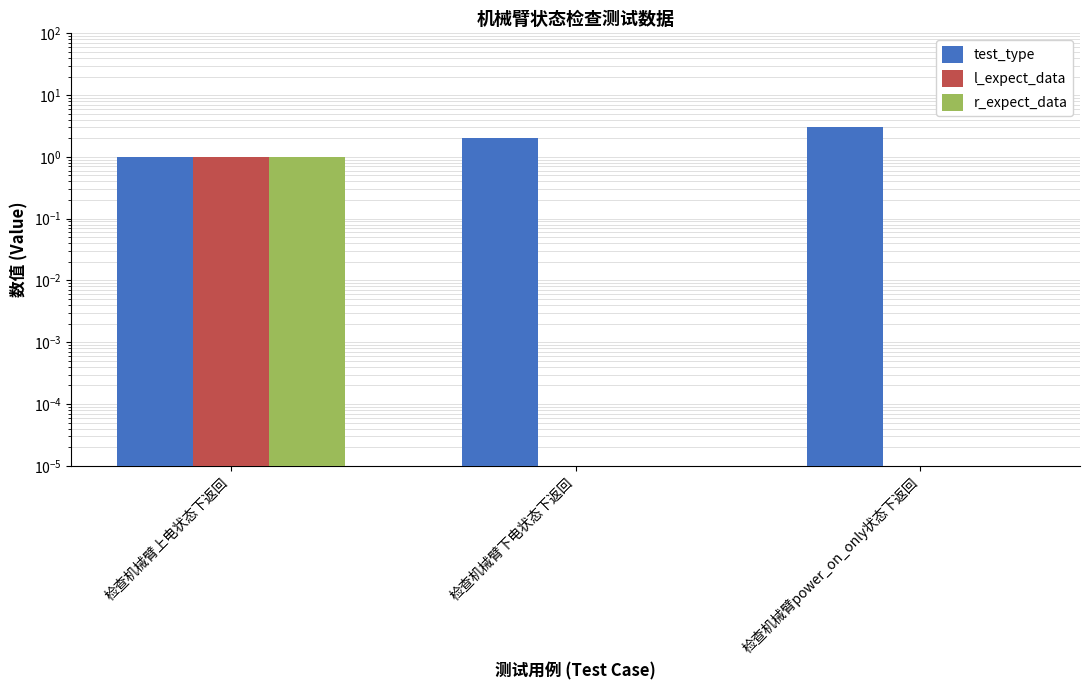

The r_expect_data series shows 0.0 at 检查机械臂power_on_only状态下返回. True or false?

True